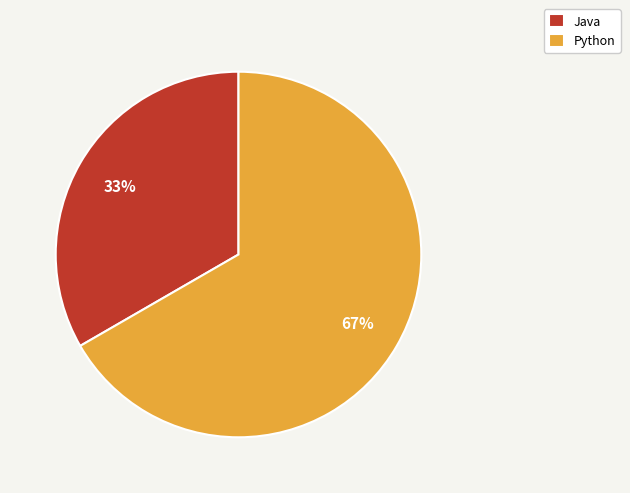

To the nearest percent, what is the average slice percentage?

50%